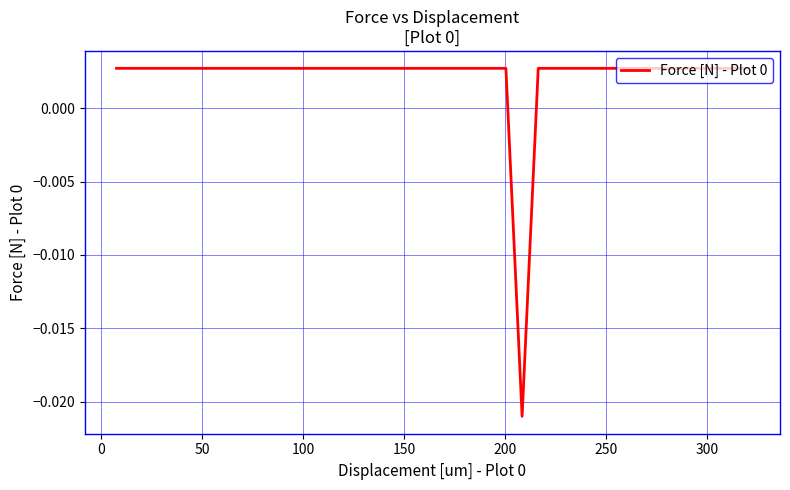

How many points are lower than both their immediate neighbors (excluding endpoints)?

1